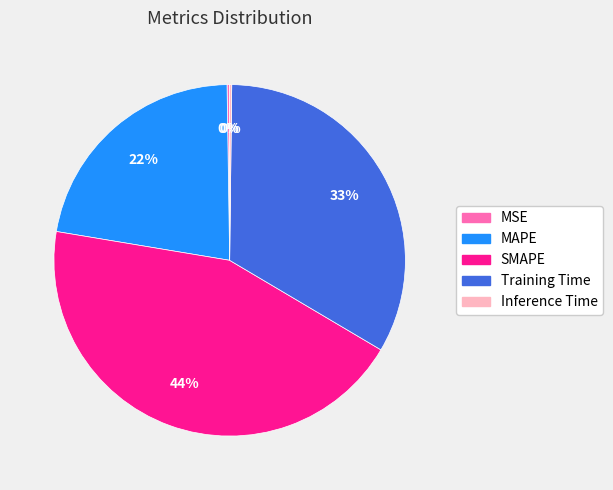

Between SMAPE and Training Time, which is larger?

SMAPE